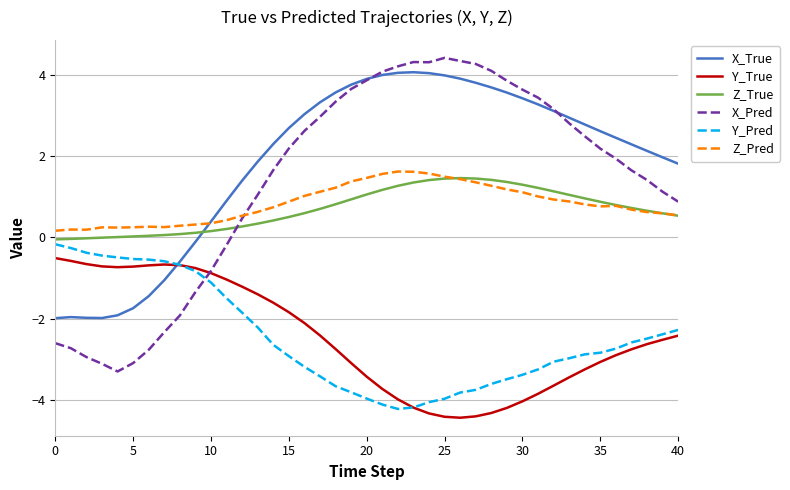

What is the lowest value of the Y_True series?

-4.4